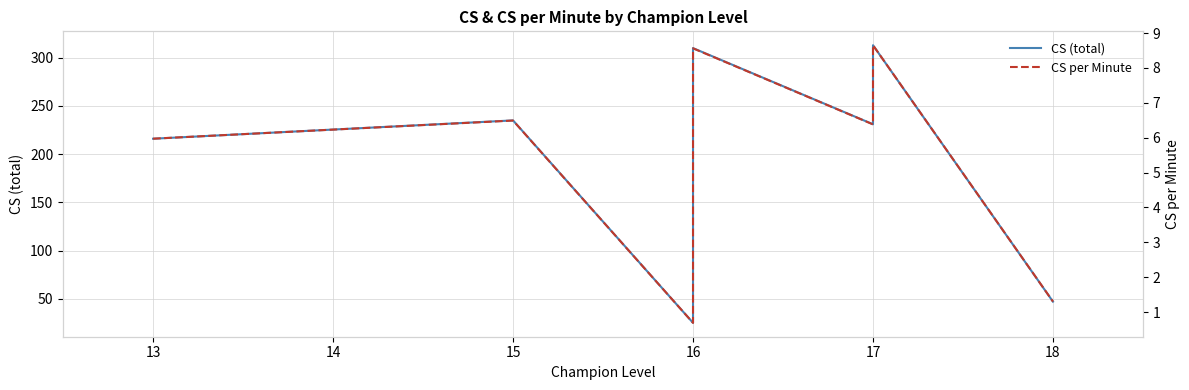

True or false: CS (total) and CS per Minute intersect in this chart.

False